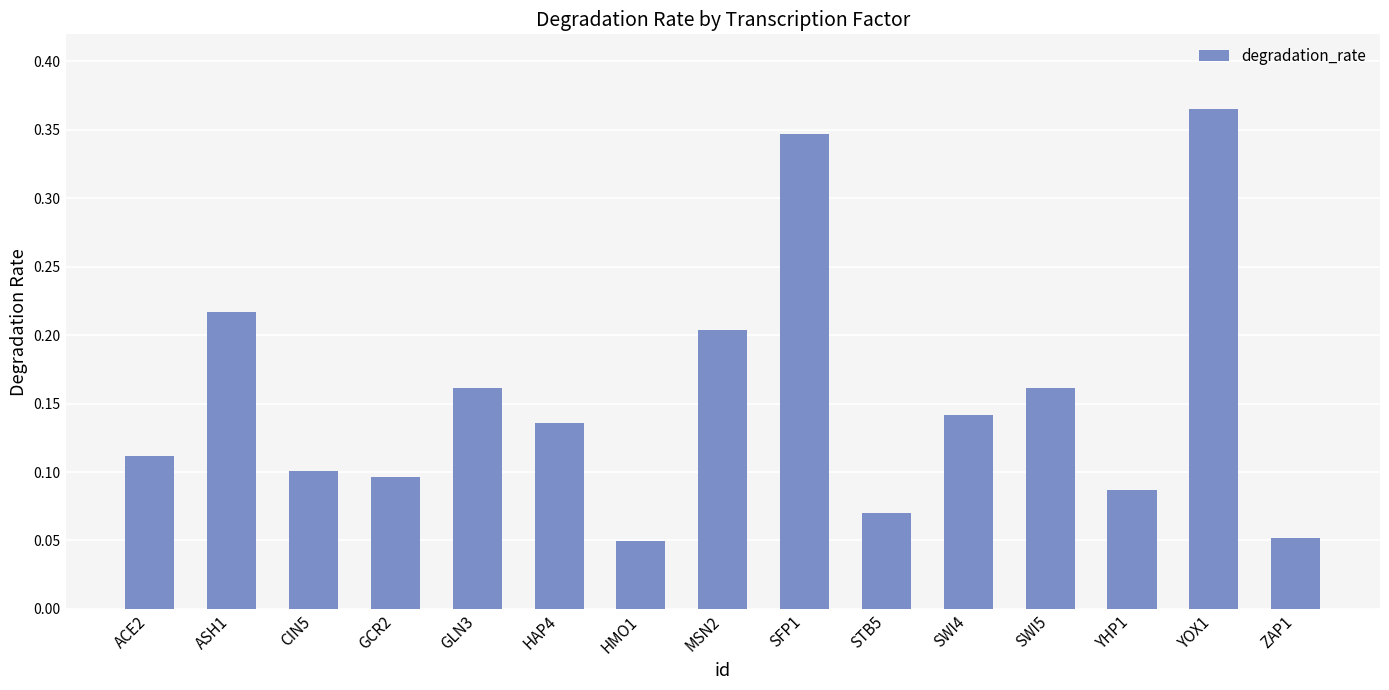

The chart shows a value of 0.3 at GLN3. True or false?

False